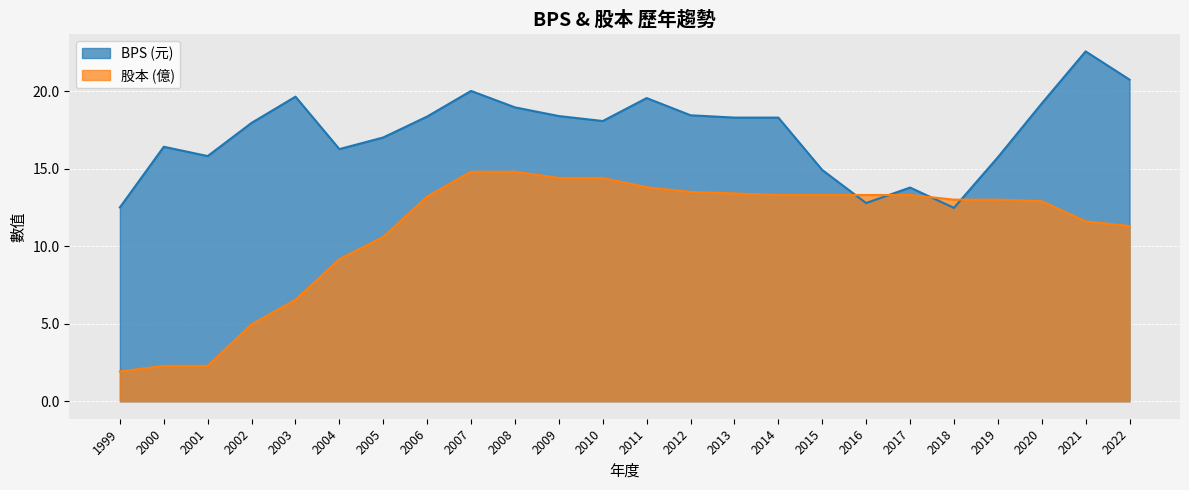

The value of BPS at 2010 is 18.1. True or false?

True